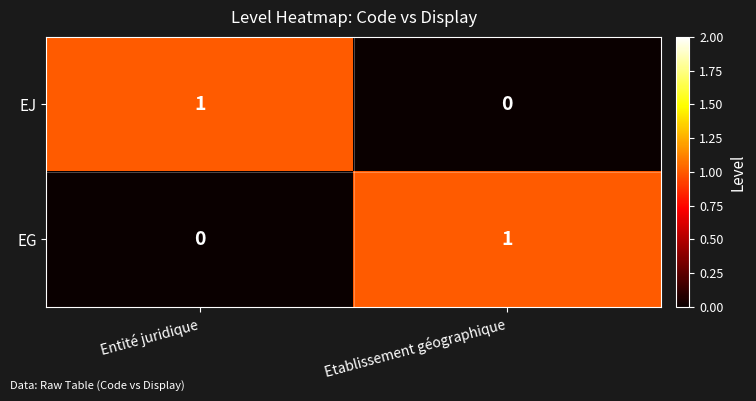

Reading left to right, what are all the values shown in this chart?

EJ: 1	0
EG: 0	1